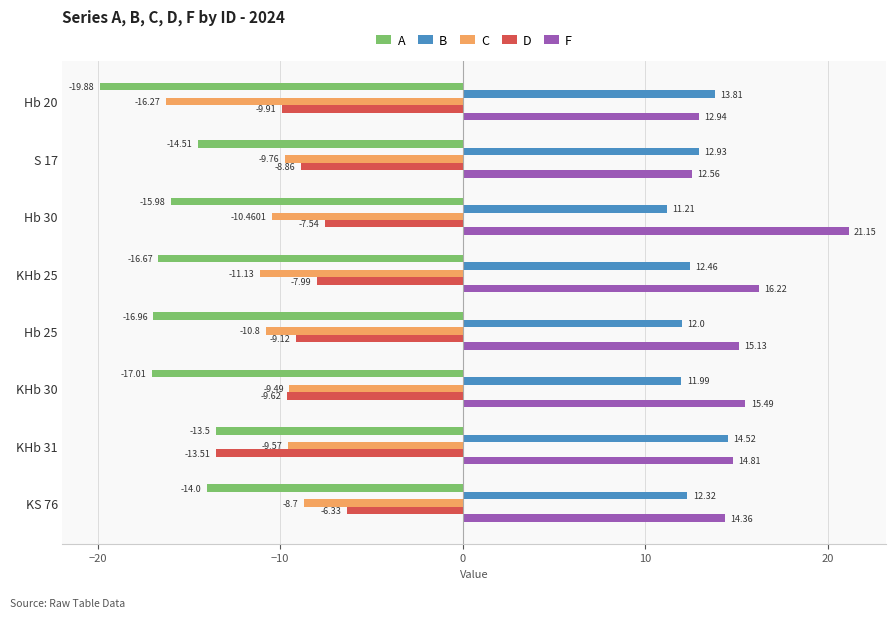

Is the value of C at Hb 25 greater than the value of D at Hb 30?

No